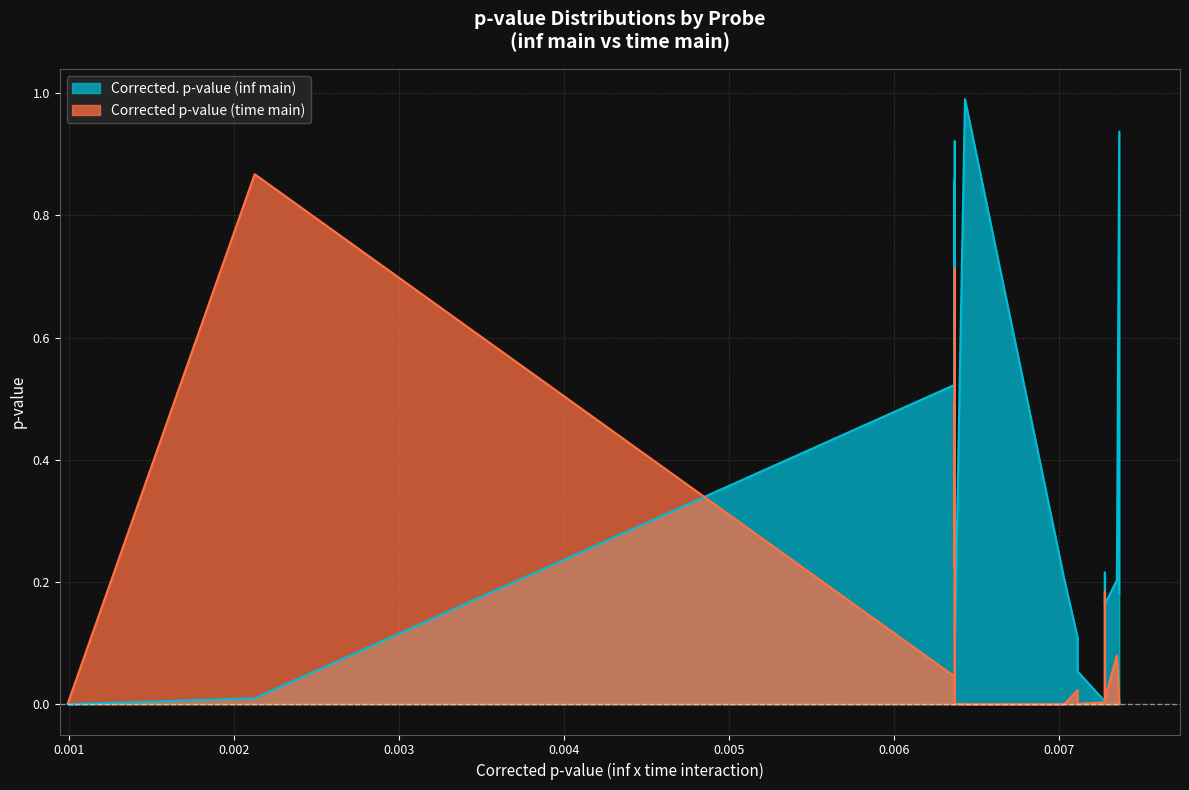

How many lines are shown in the chart?

2